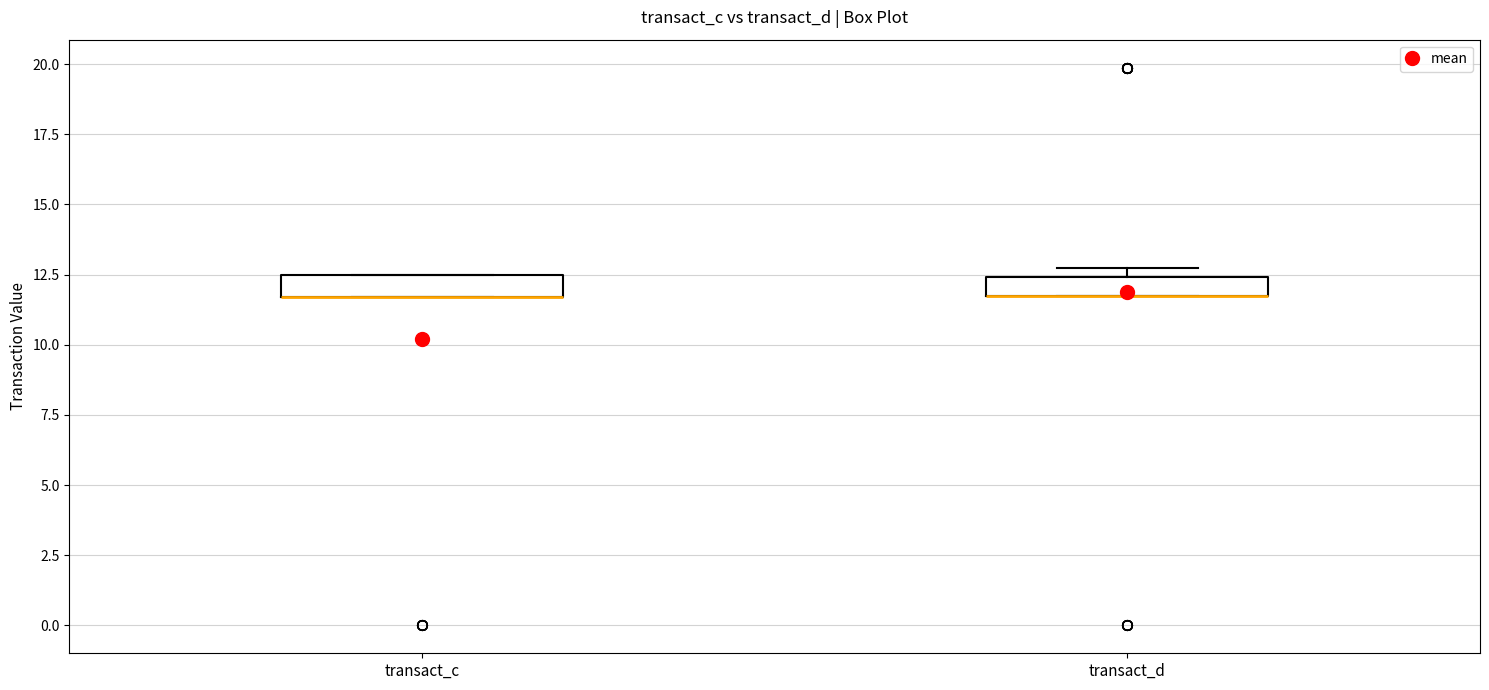

Where is the lower edge of the box for transact_d on the y-axis? The values are not printed on the chart, so give them approximately, as read against the axis.

11.5